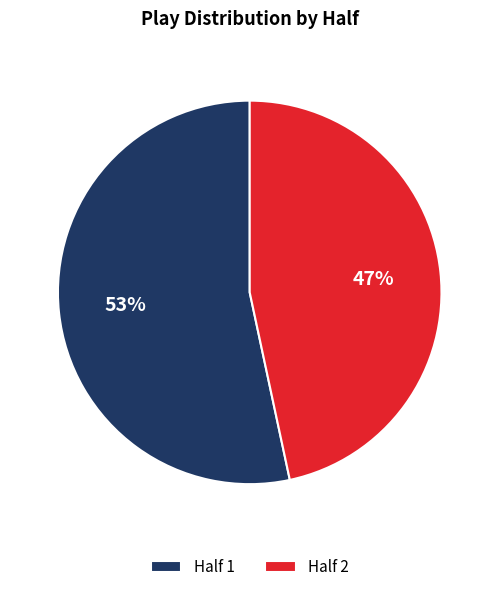

Count the number of slices in the pie.

2